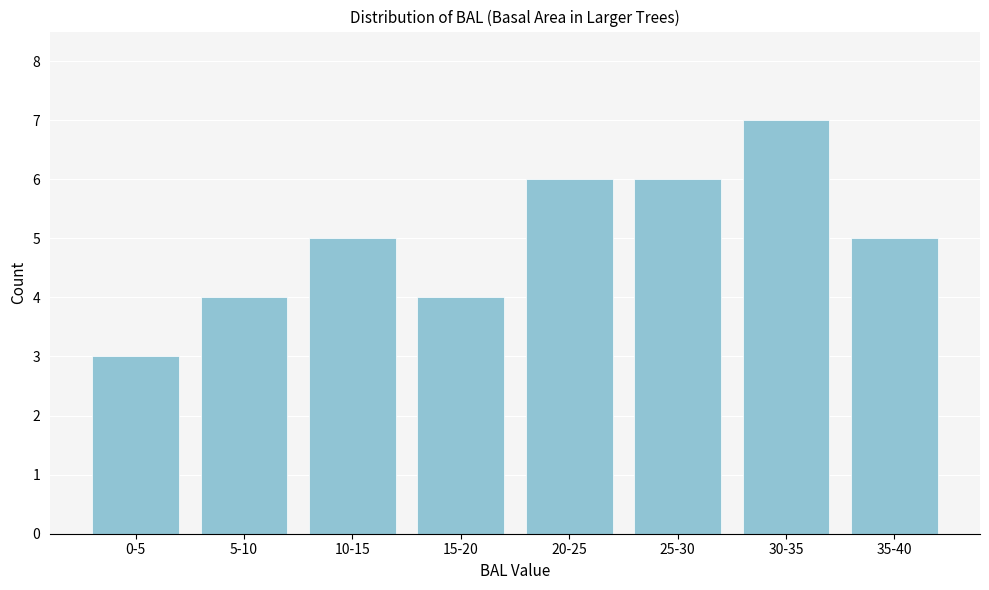

Reading left to right, what are all the values shown in this chart?

3	4	5	4	6	6	7	5